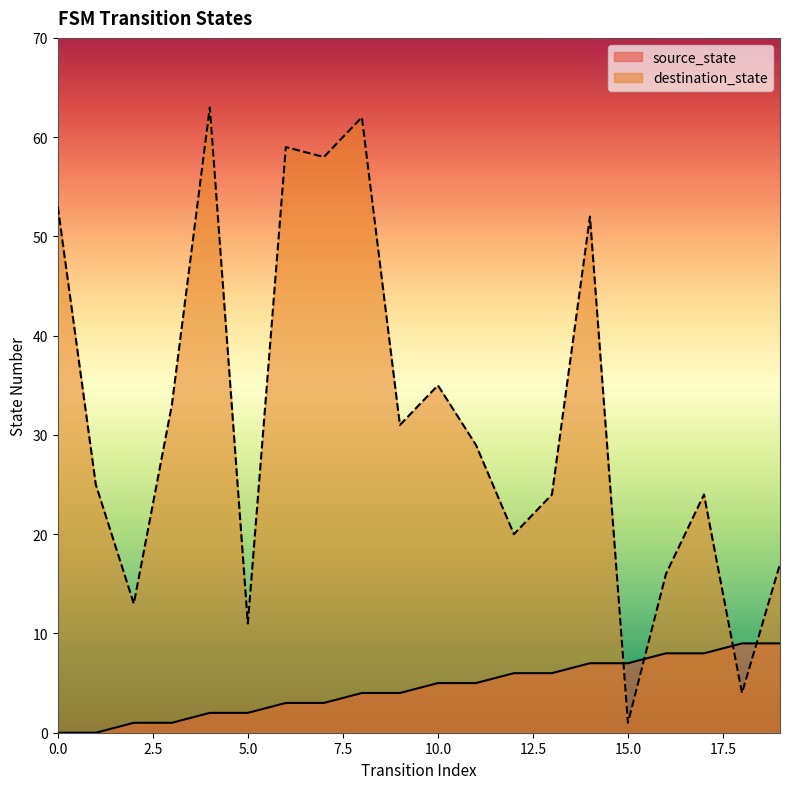

Where is the first local maximum for destination_state?

4